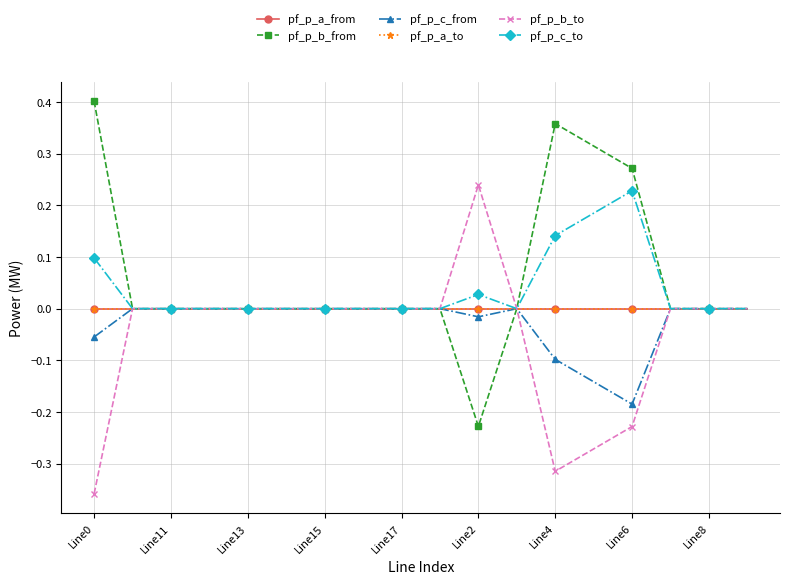

Which category has the highest value in the pf_p_a_to series?

Line2